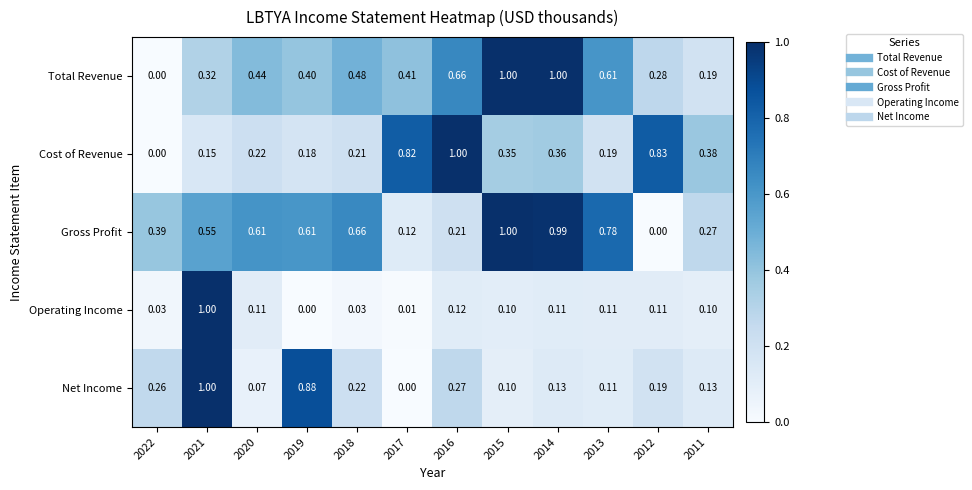

At 2020, list the series in order from smallest to largest.

Net Income, Operating Income, Cost of Revenue, Total Revenue, Gross Profit